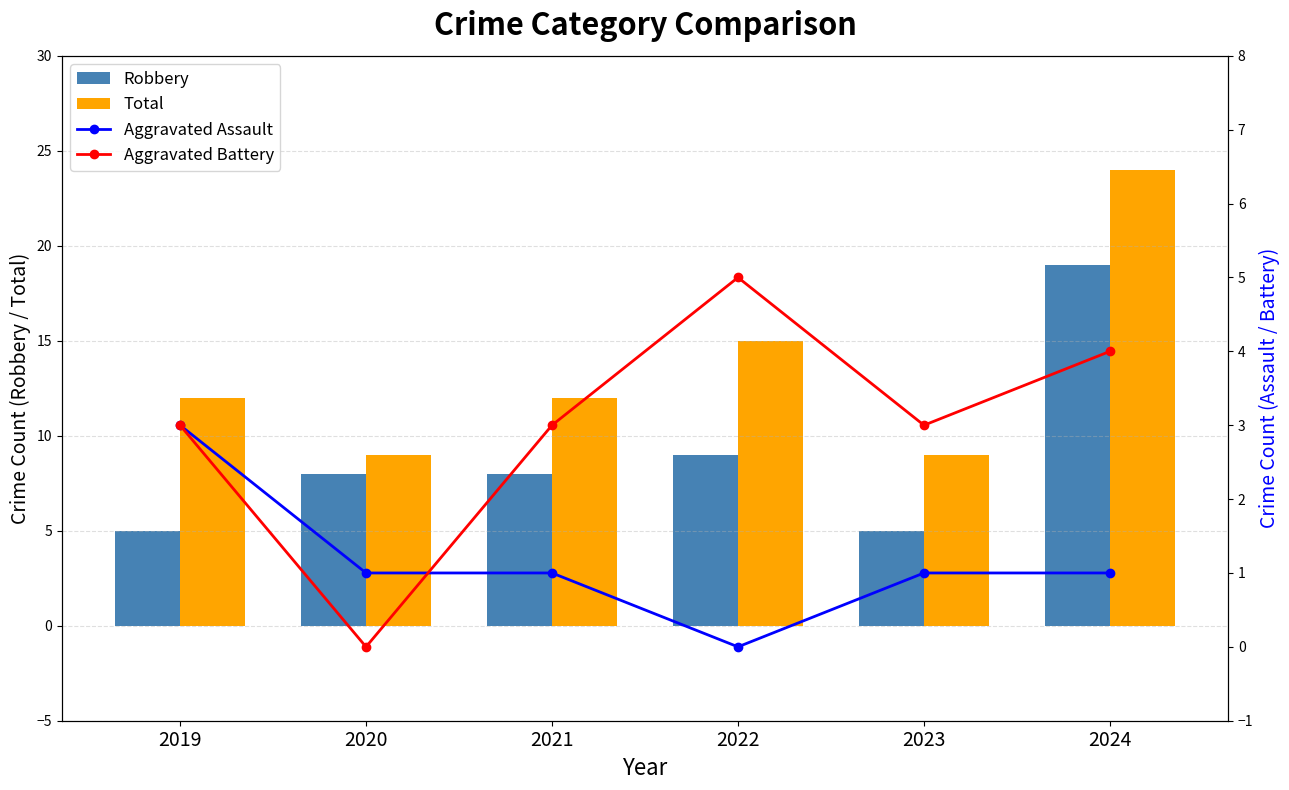

Where does the Aggravated Battery series first go above 3?

2022